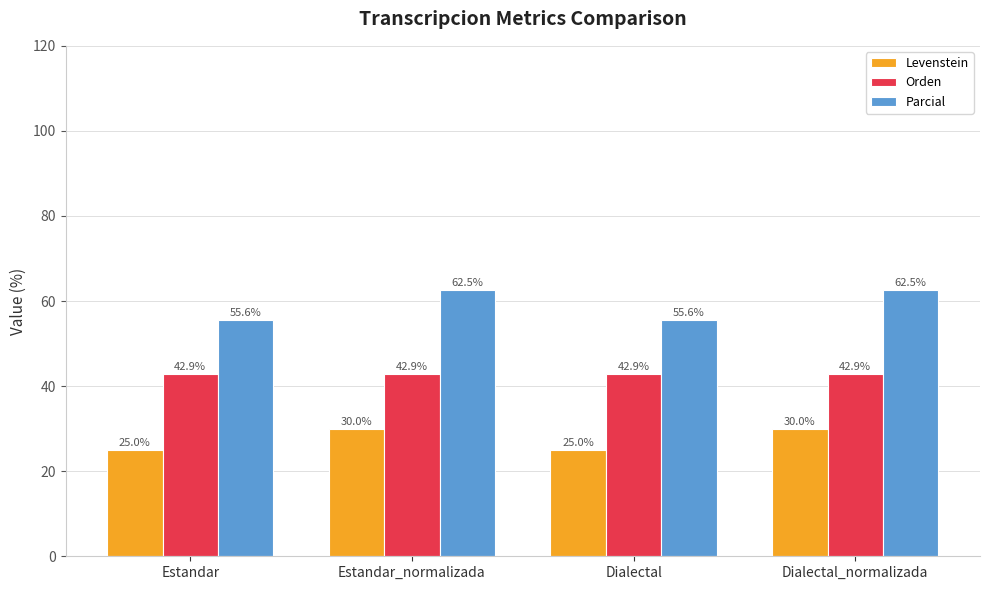

Which series has the largest range (max minus min)?

Parcial